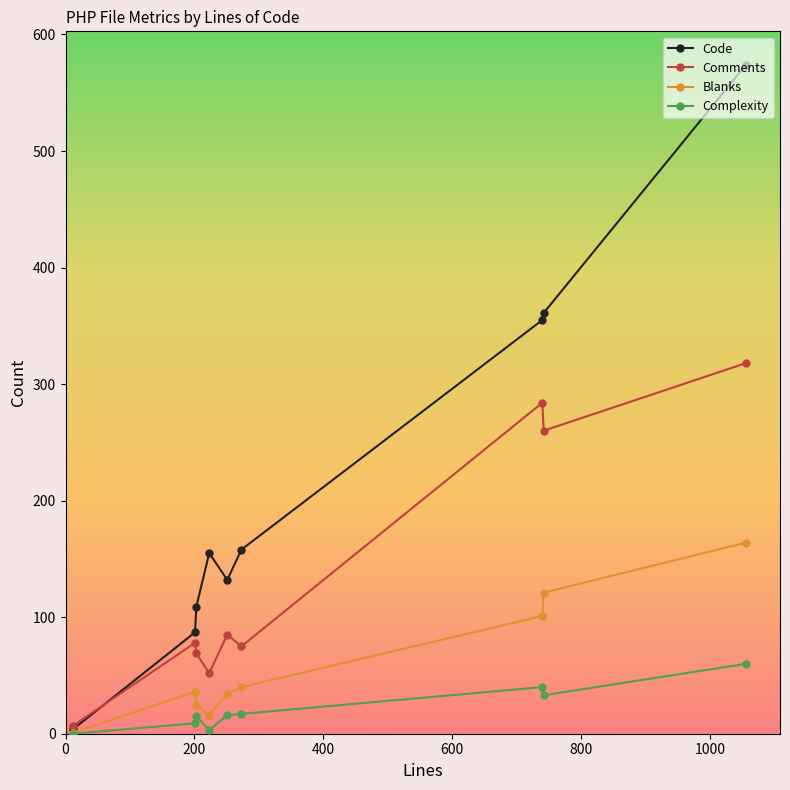

What is the value of the Complexity point at the 4th from the left?

3